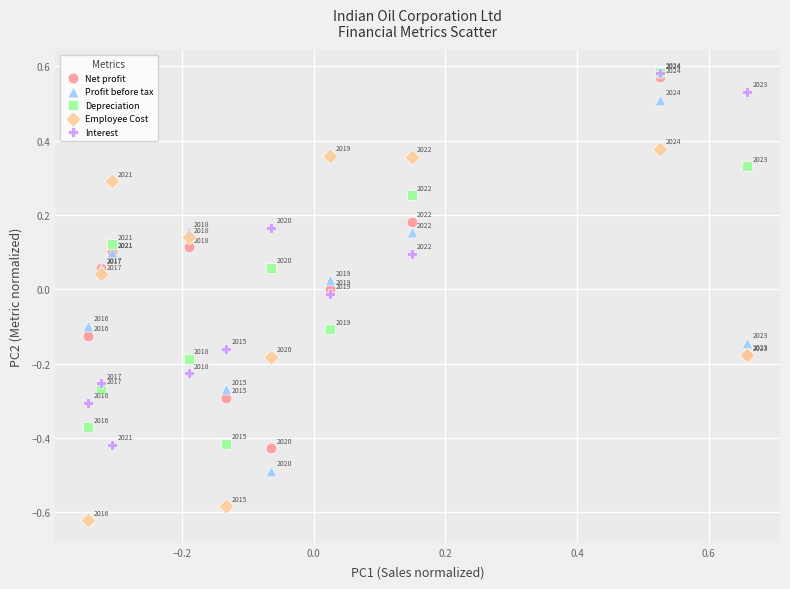

Which series reaches the minimum Y coordinate?

Employee Cost